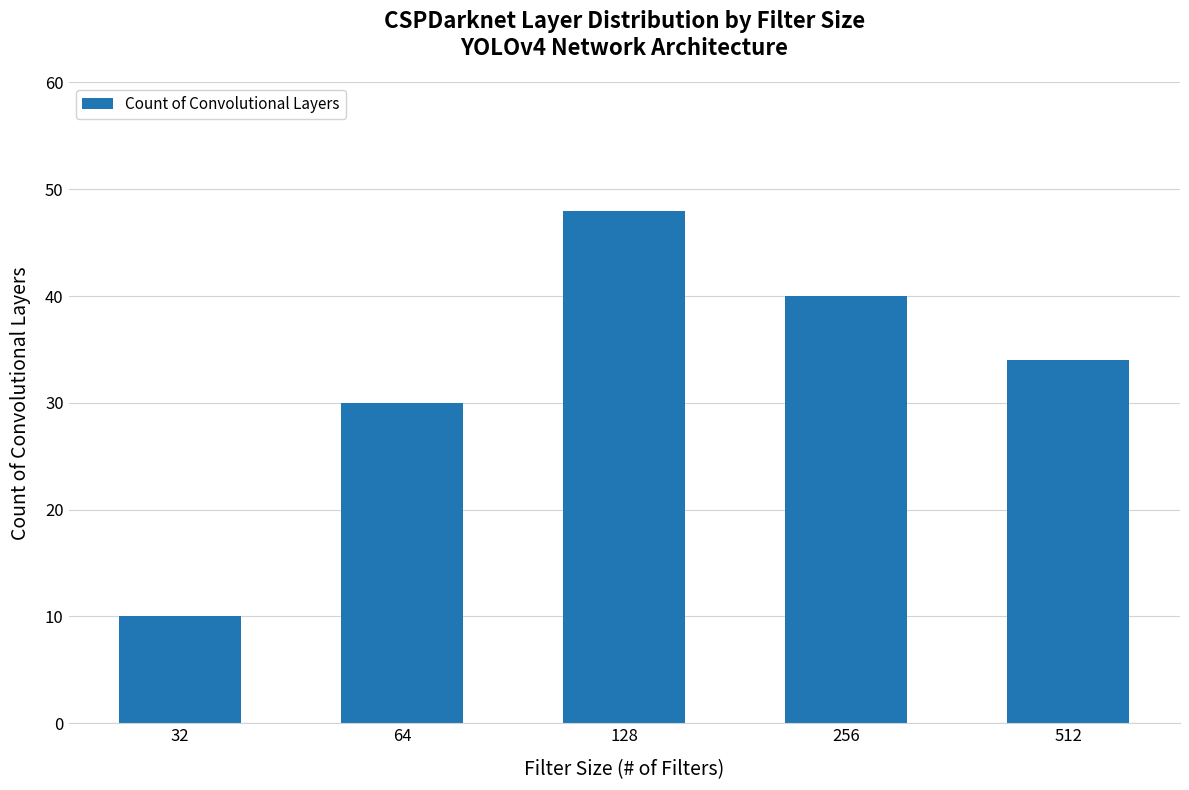

Approximately how many times larger is the value at 128 compared to 512?

1.4